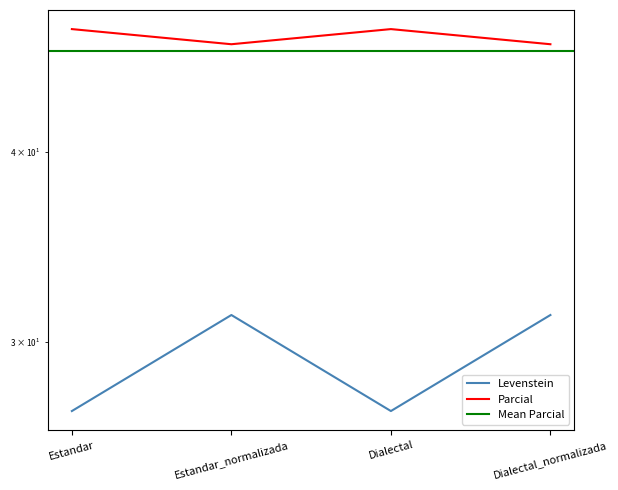

True or false: Parcial and Levenstein cross at least once.

False